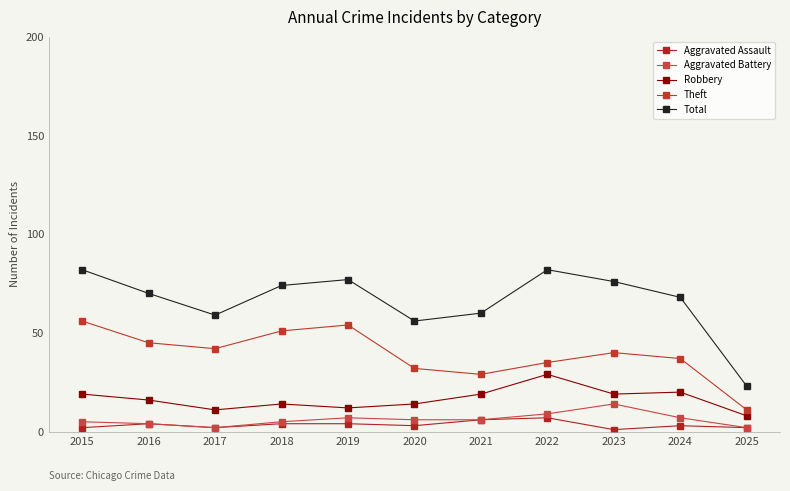

The value of Aggravated Assault at 2015 is 2. True or false?

True